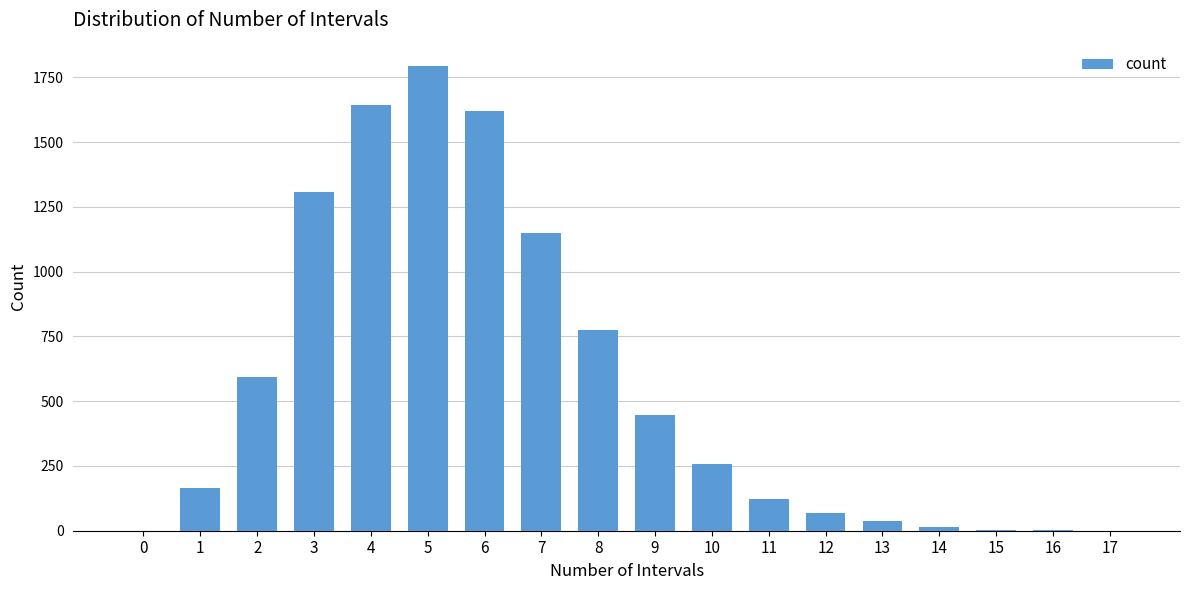

What is the maximum value shown in the chart?

1794